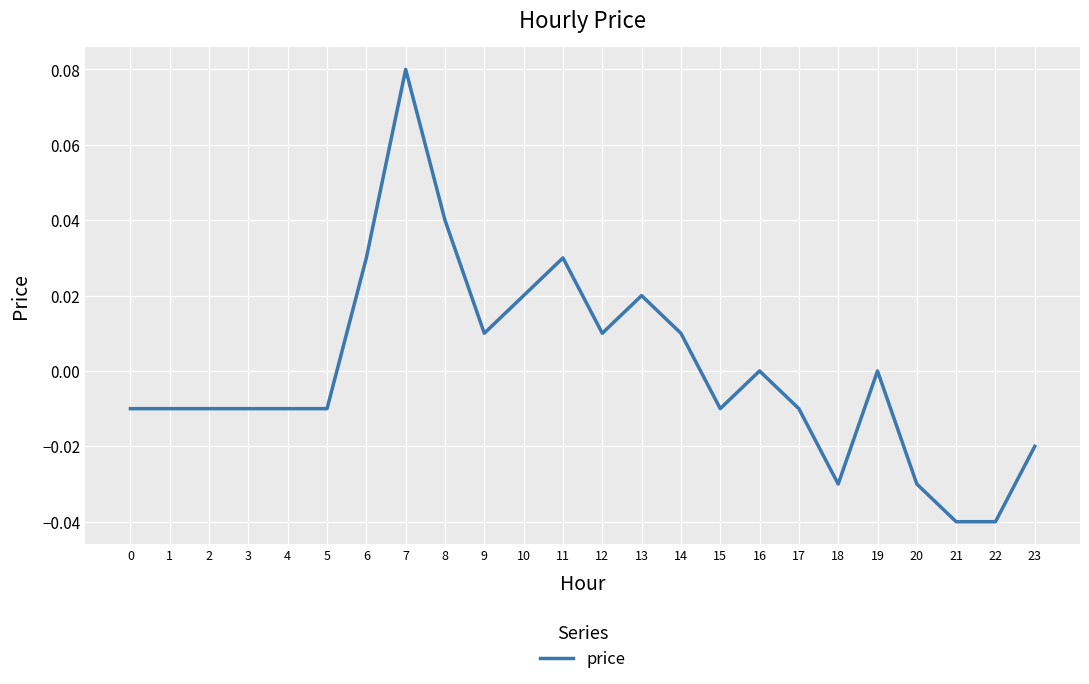

At which category does the chart reach its peak across all series?

7